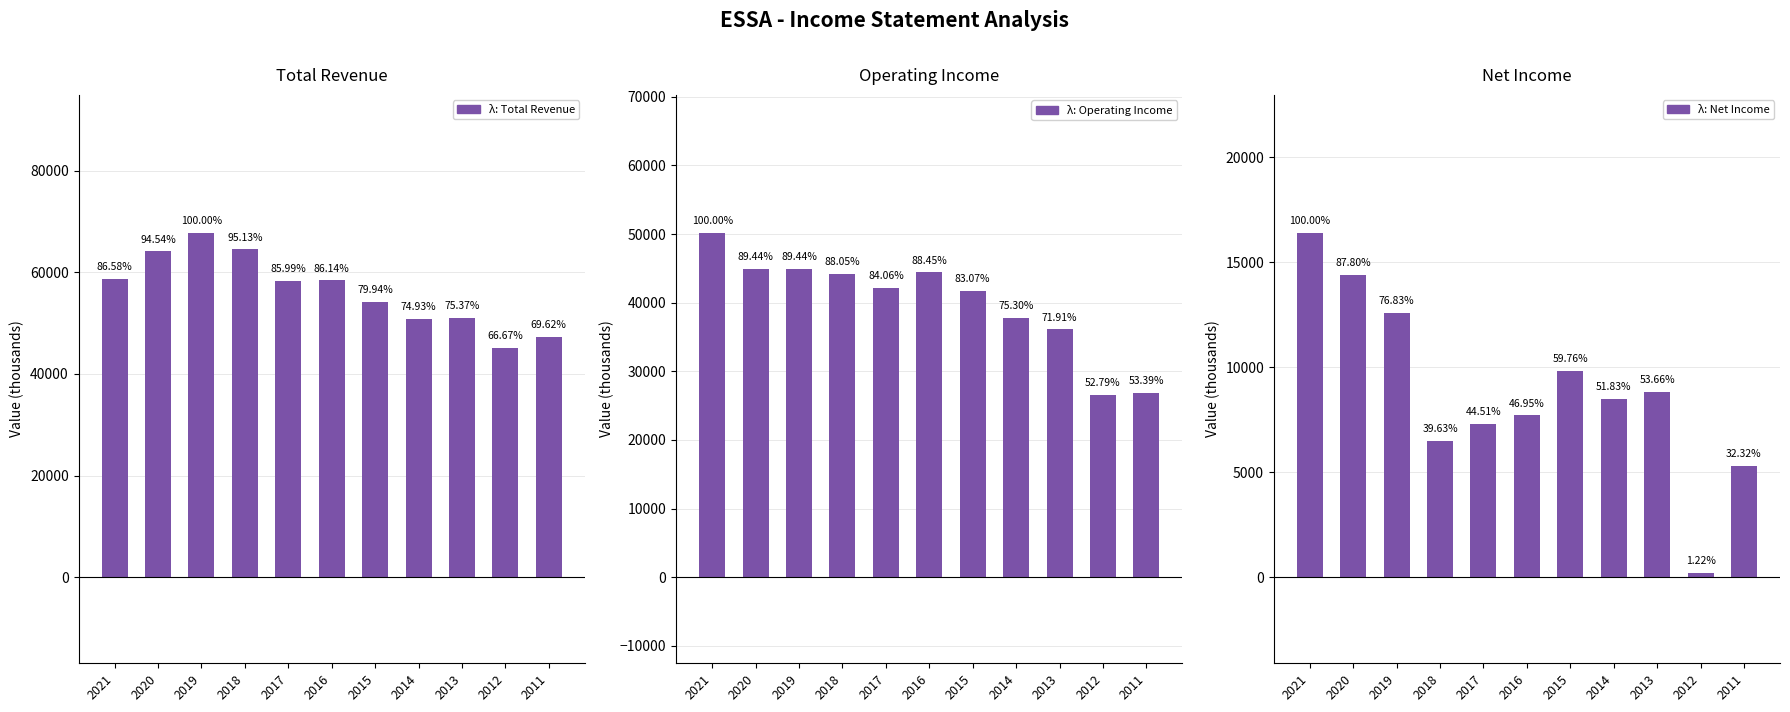

At 2012, list the series in order from smallest to largest.

Net Income, Operating Income, Total Revenue